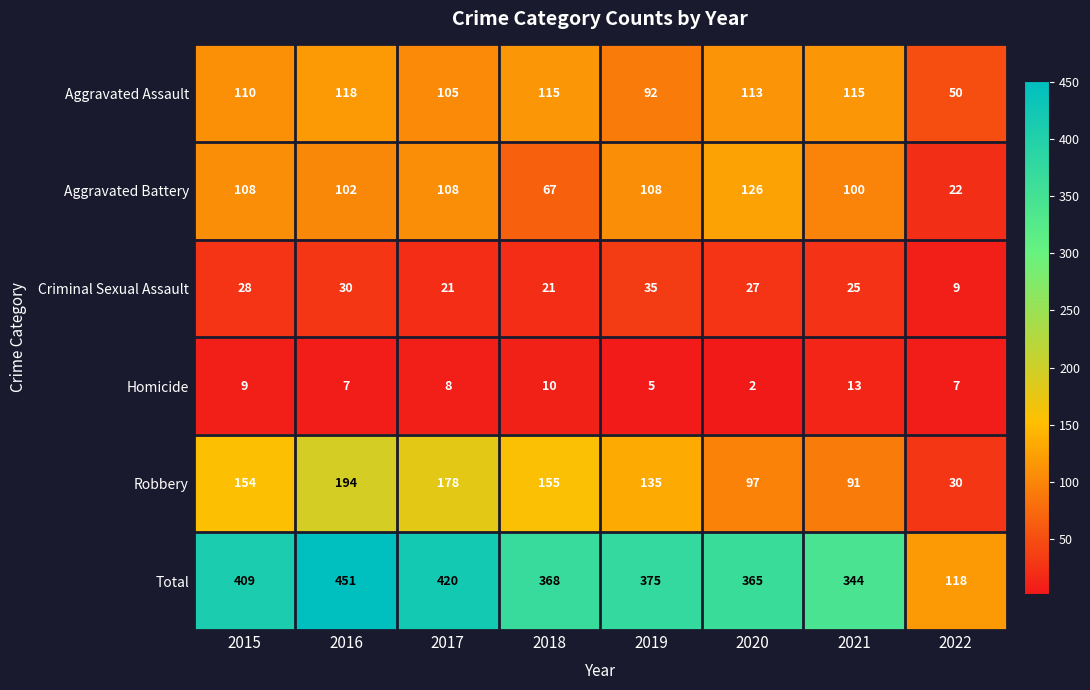

What is the sum of the Robbery values at 2021 and 2020?

188